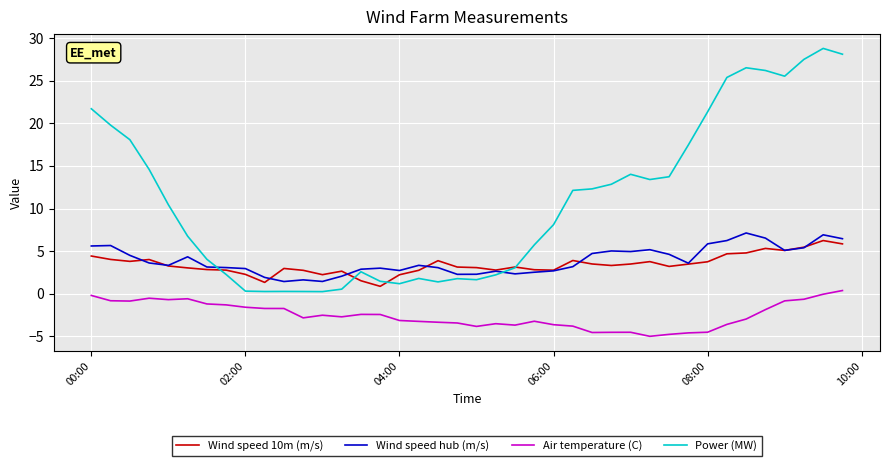

What is the lowest value of the Wind speed hub (m/s) series?

1.4